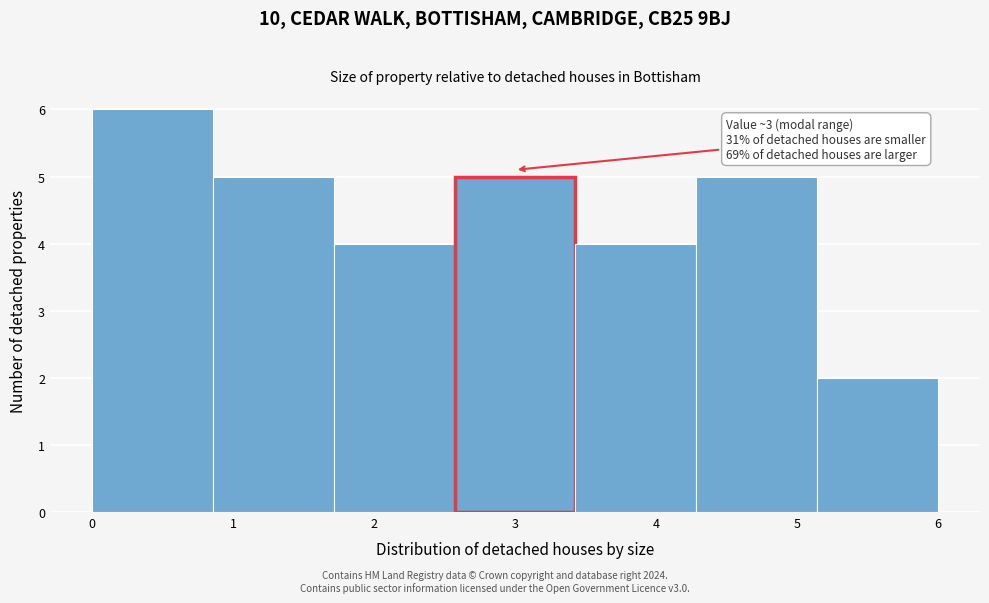

Over which range of the x-axis is the bar tallest?

0.0 to 0.9